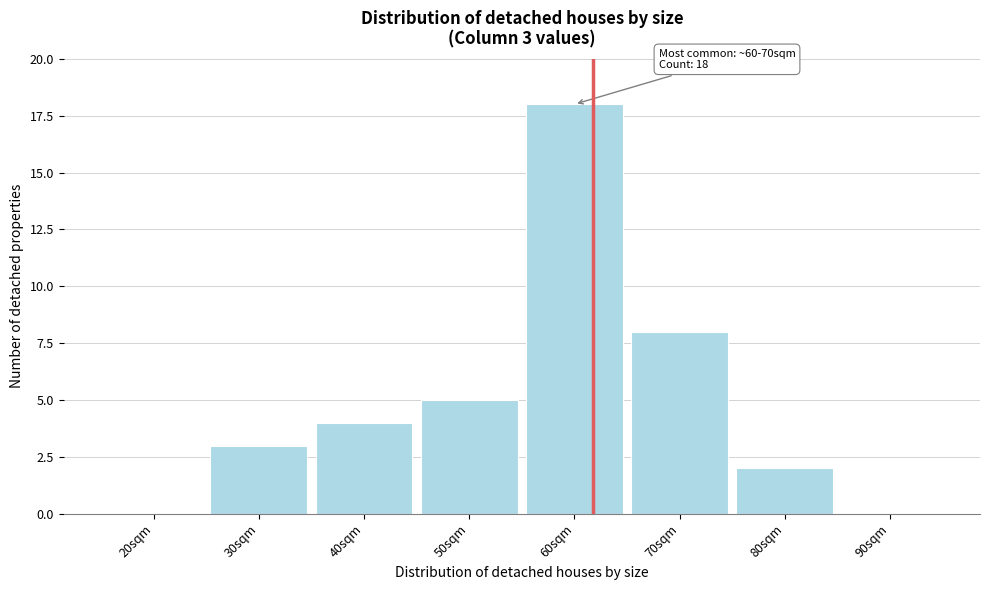

Reading left to right, what are all the values shown in this chart?

20sqm=0	30sqm=3	40sqm=4	50sqm=5	60sqm=18	70sqm=8	80sqm=2	90sqm=0